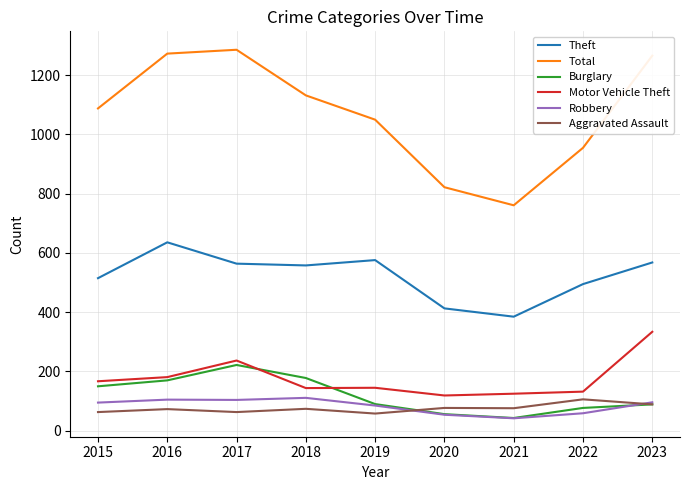

In Motor Vehicle Theft, how many points are higher than both neighbors (excluding endpoints)?

2